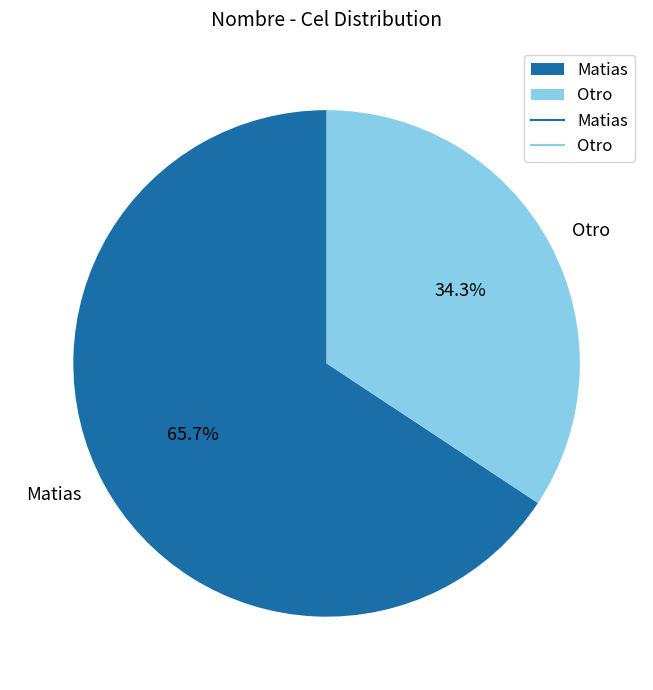

Which category has the biggest portion of the pie?

Matias